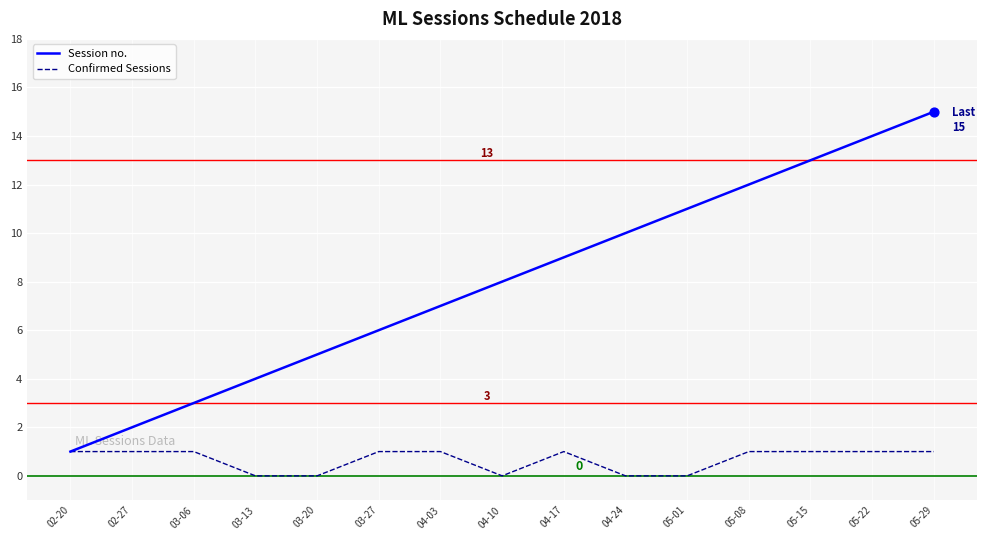

Is the value of Session no. at 03-20 greater than the value of Confirmed Sessions at 05-15?

Yes